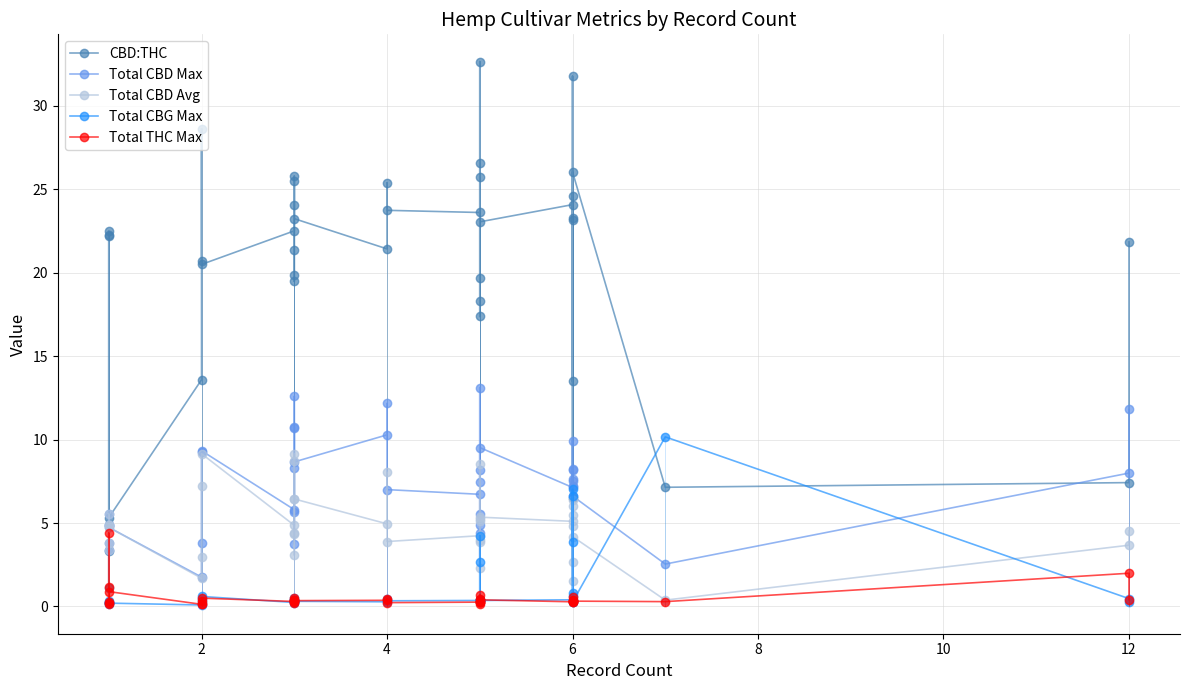

True or false: Total CBD Avg has more than 0 interior local peaks.

True